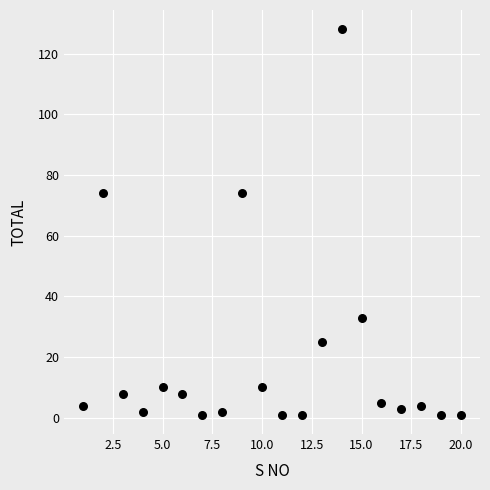

What is the range of Y values (max minus min)?

127